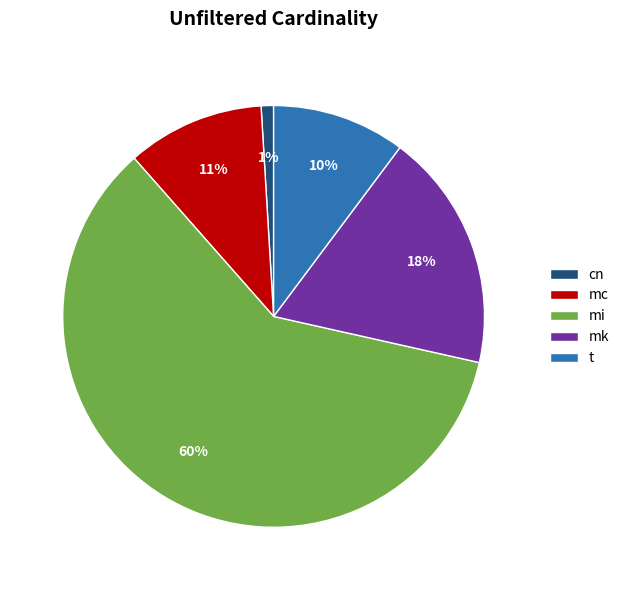

Does mi represent more than half of the total?

Yes